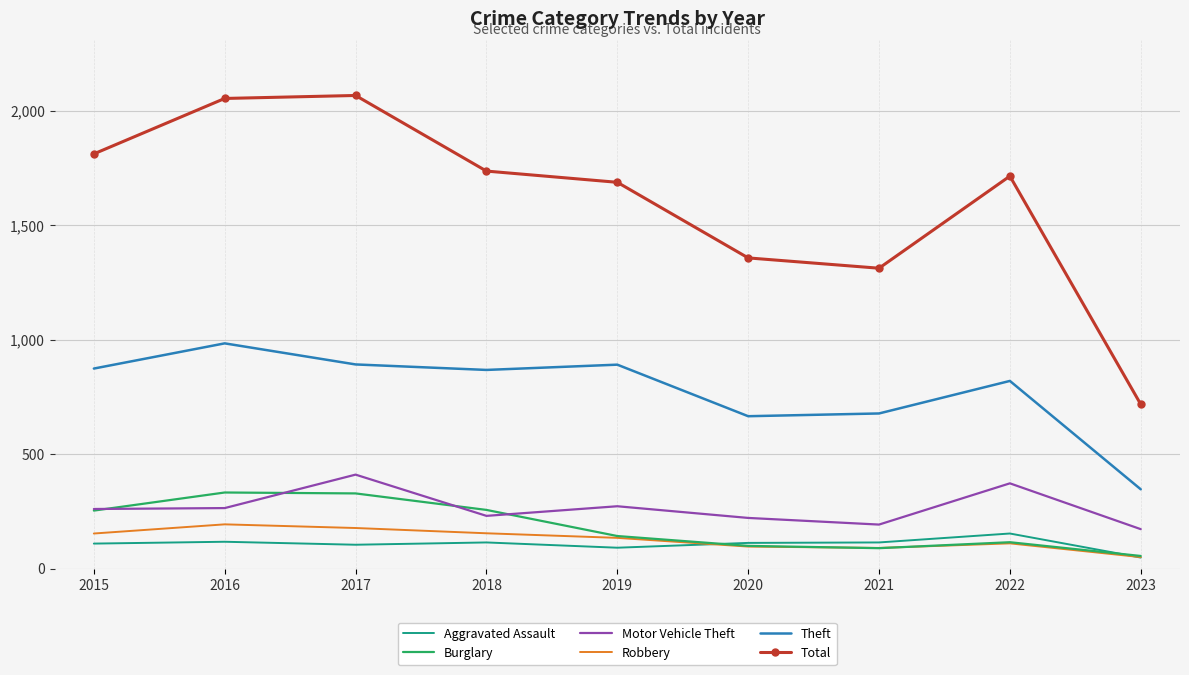

What is the smallest value displayed?

49